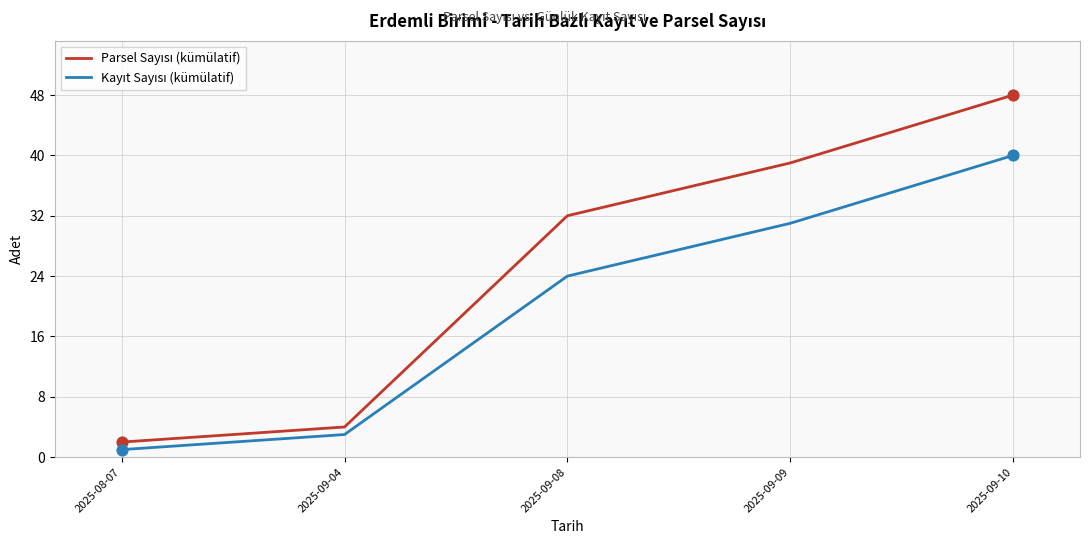

At which category is the sum across all series the highest?

2025-09-10